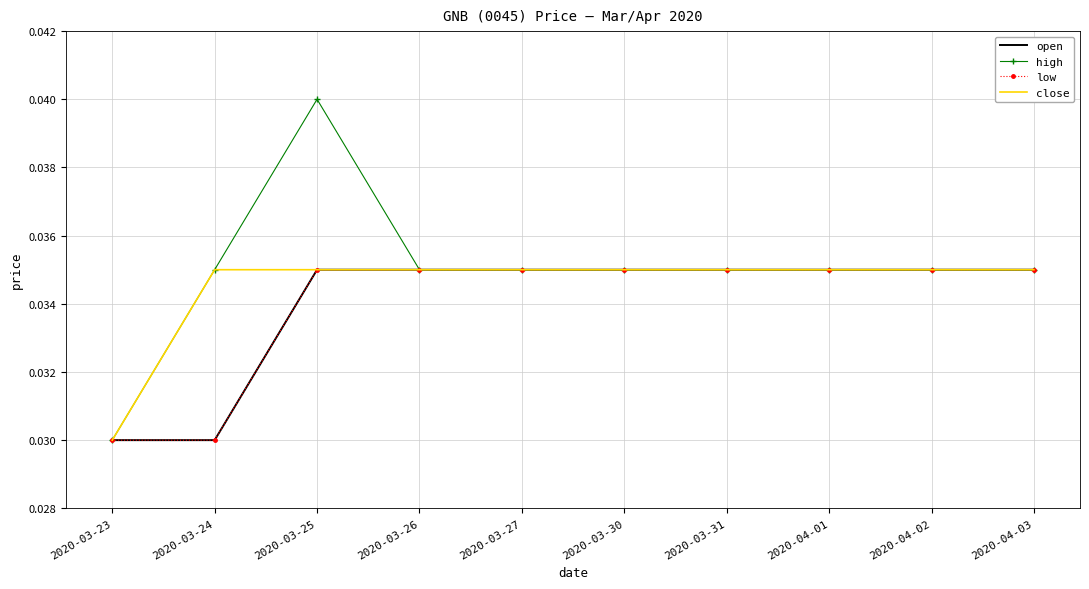

What are all the series names shown in the legend?

open, high, low, close